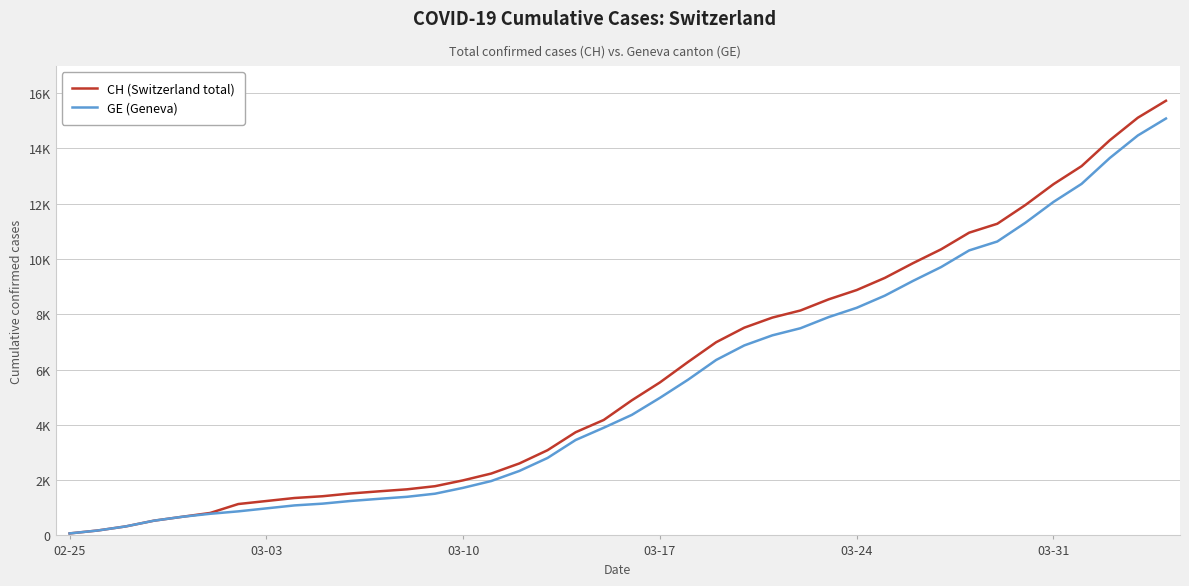

What is the difference between the maximum and minimum values in the CH (Switzerland total) series?

15647